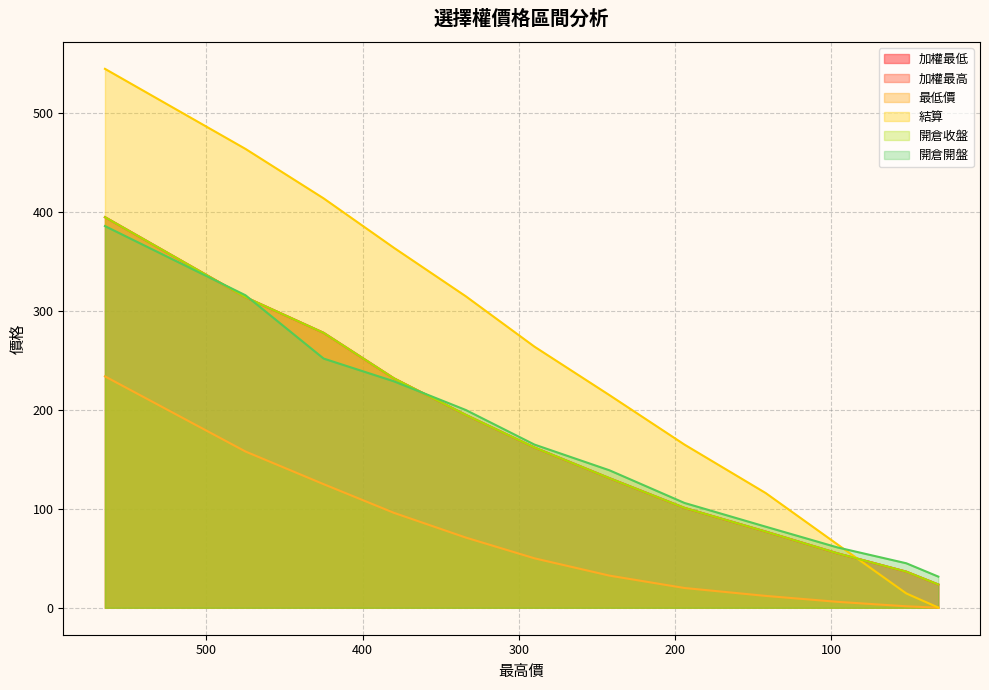

How many times do 加權最低 and 結算 cross each other?

1